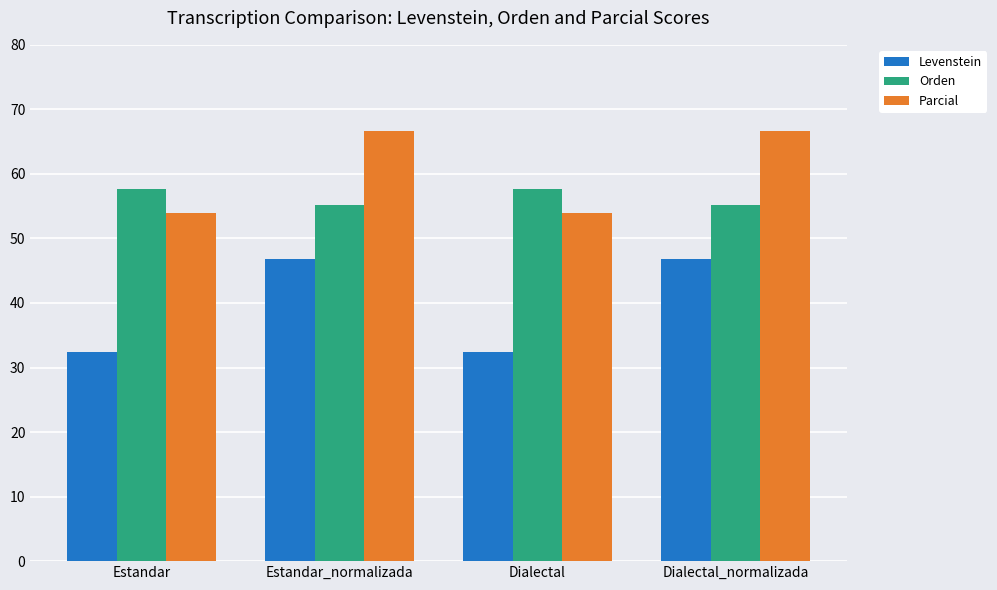

Is it true that Parcial equals 54.0 at Dialectal?

True